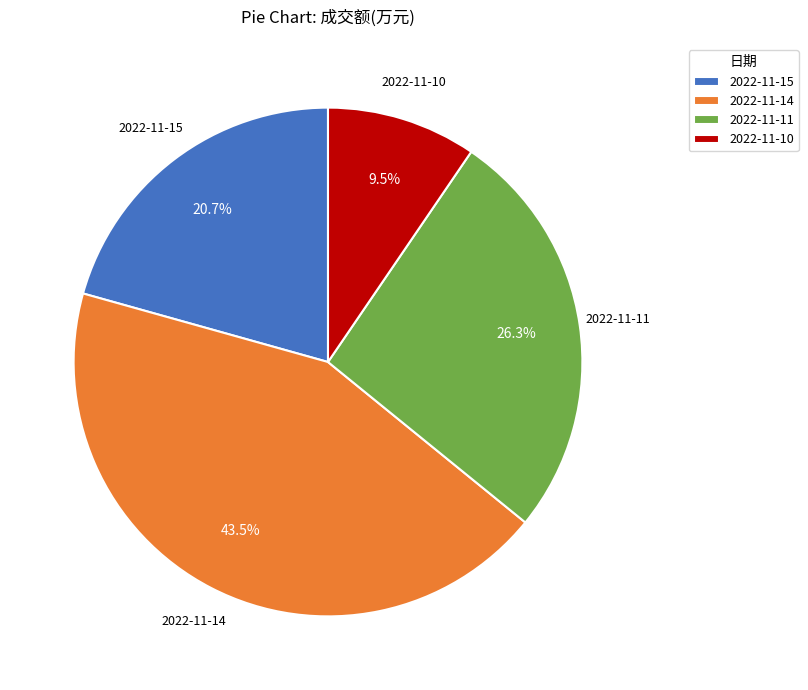

To the nearest percent, what is the difference between the largest and smallest slice percentages?

34%